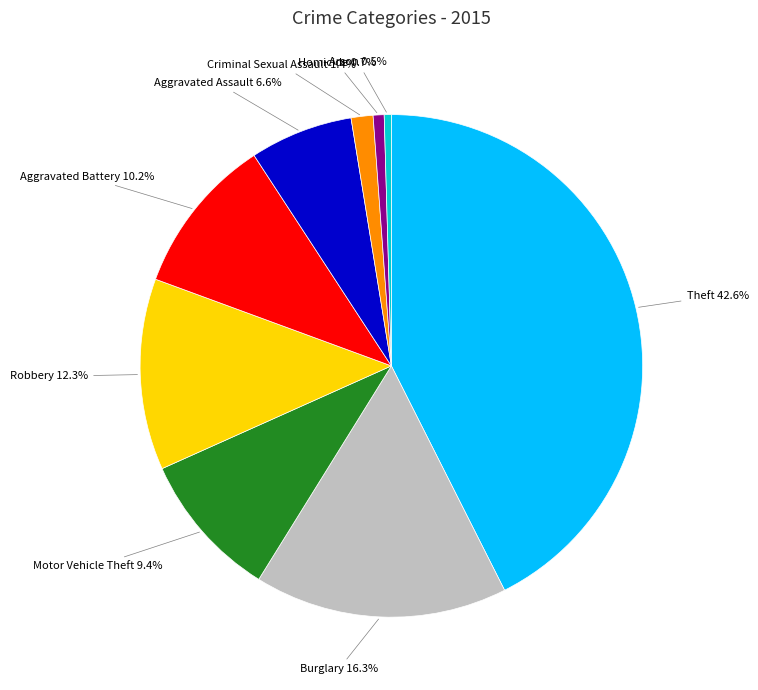

Does any single category account for the majority?

No